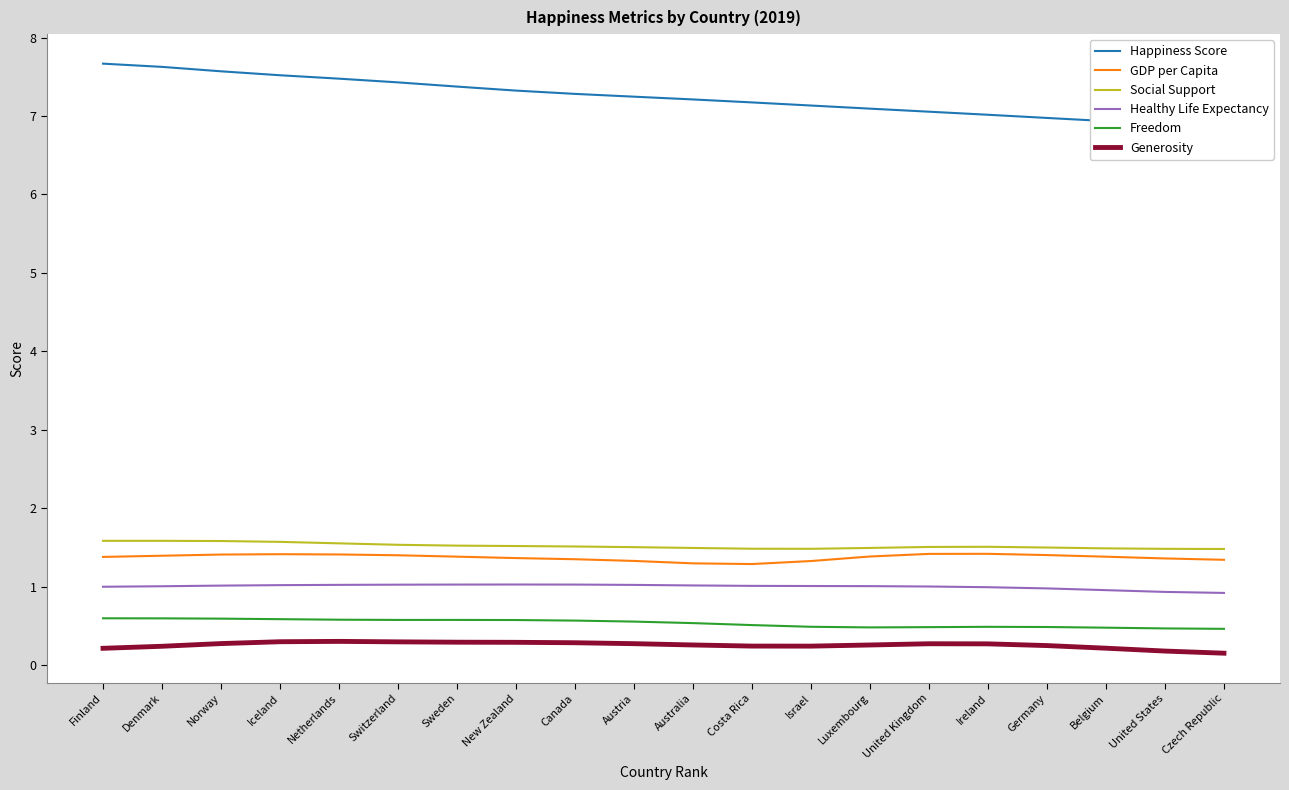

What is the lowest value of the Healthy Life Expectancy series?

0.9